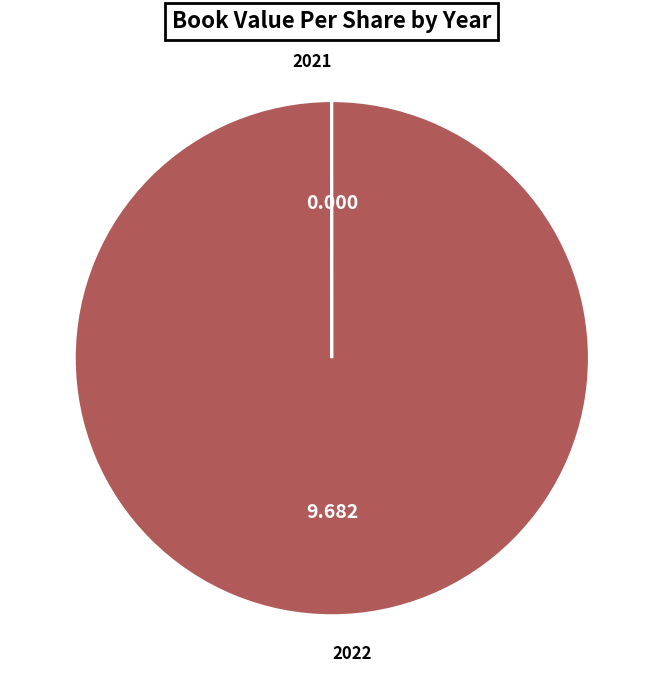

Is there any slice that represents more than half of the pie?

Yes